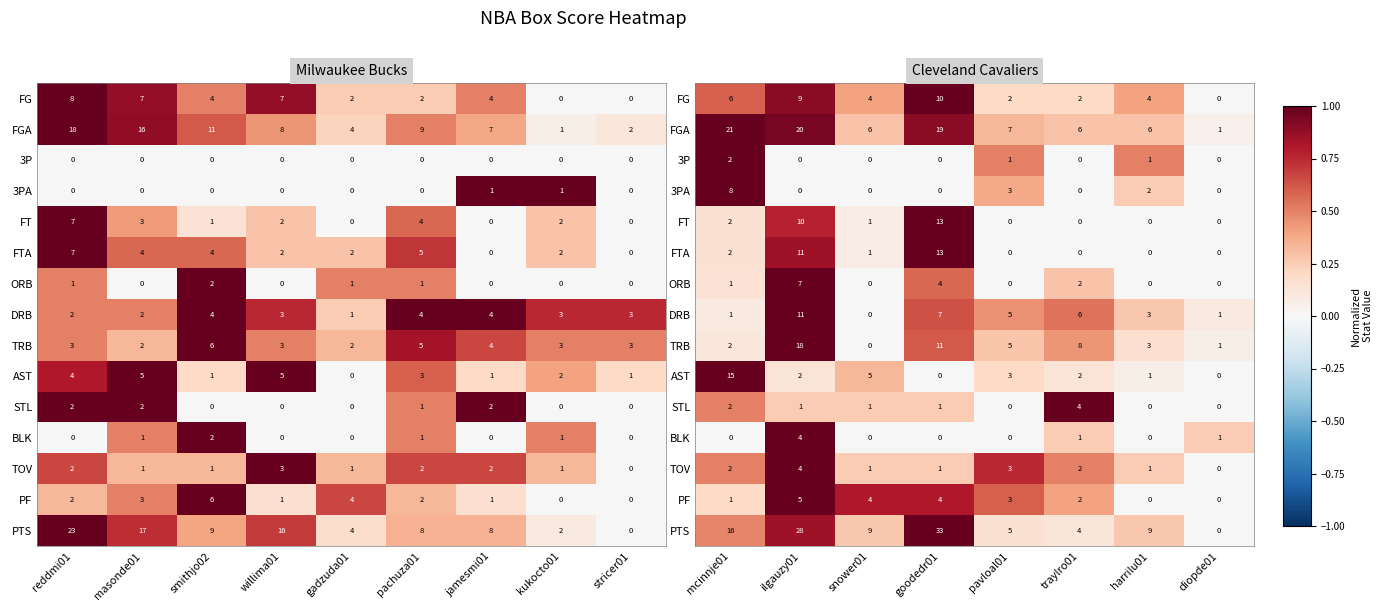

What is the maximum value for FTA?

1.0